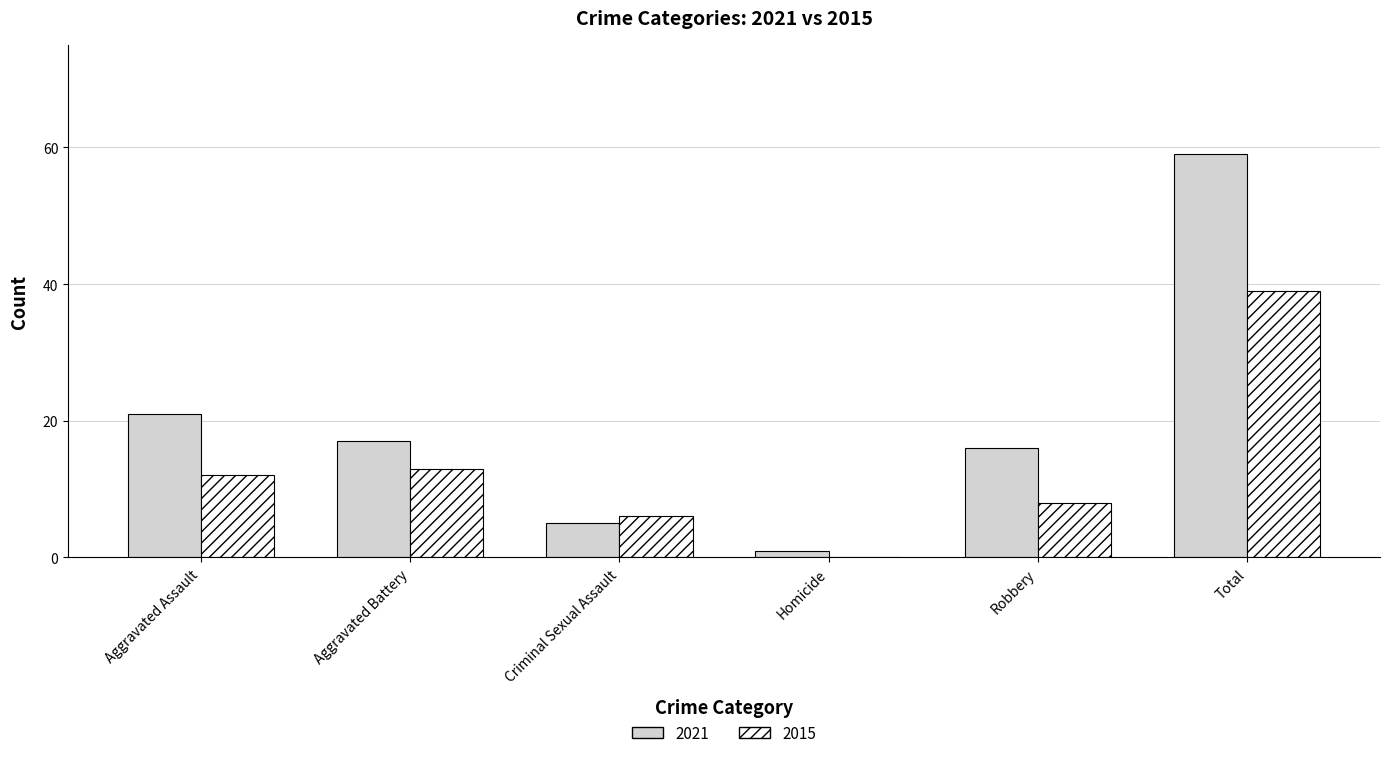

Which series has the largest range (max minus min)?

2021